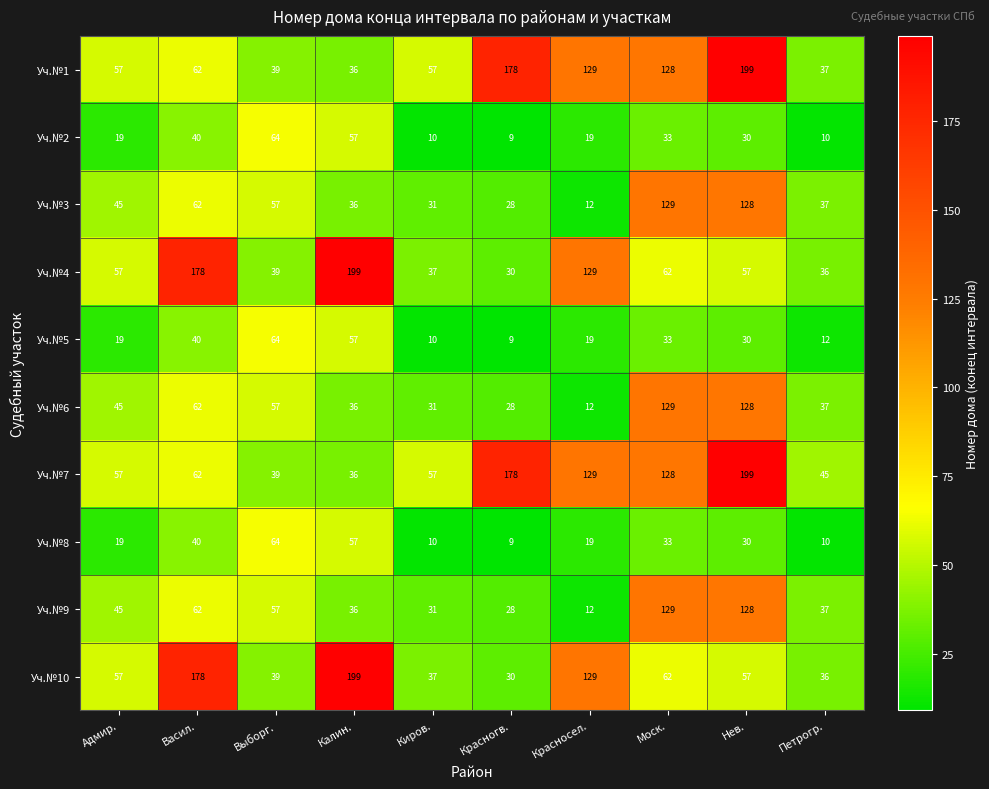

What is the difference between the highest and lowest values at Киров.?

47